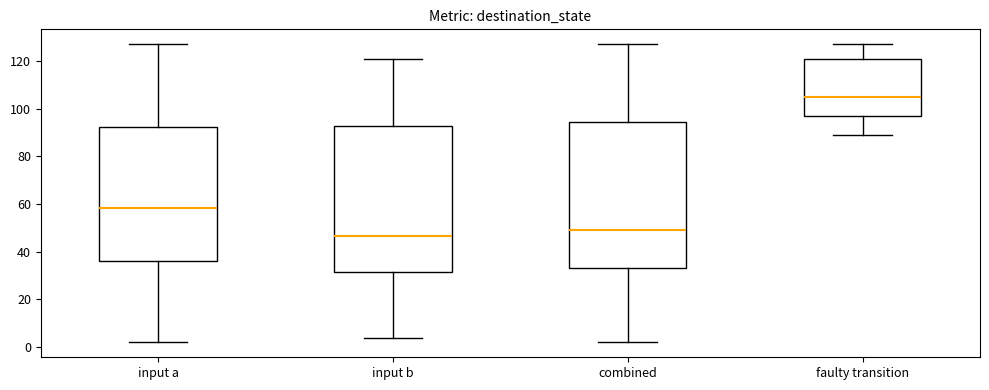

Where does the upper whisker of the box for faulty transition end on the y-axis? The values are not printed on the chart, so give them approximately, as read against the axis.

128